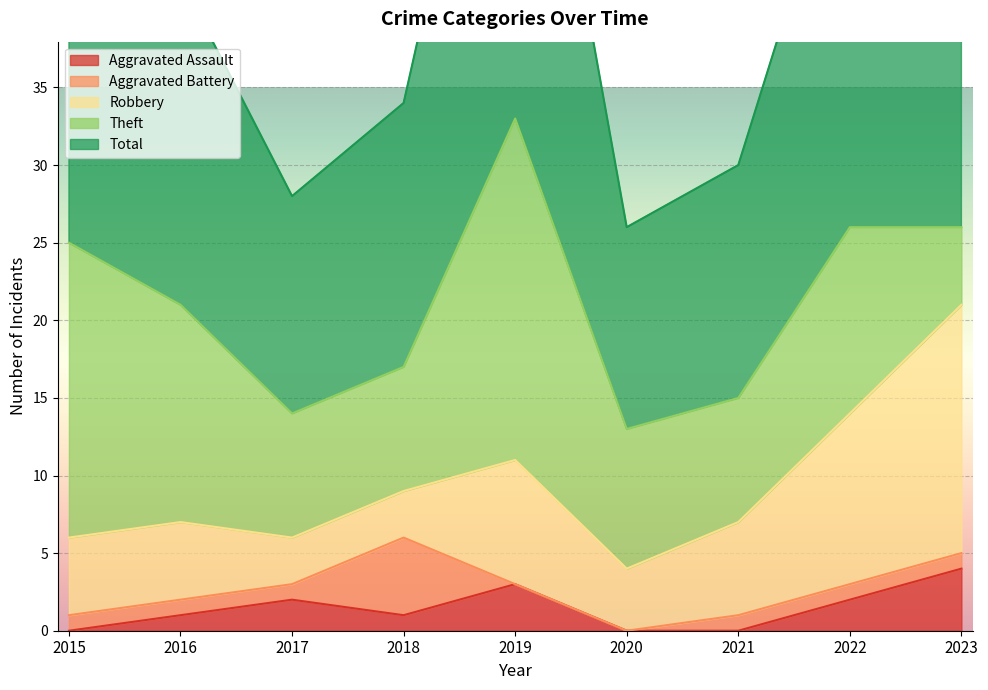

True or false: Total and Robbery intersect in this chart.

False